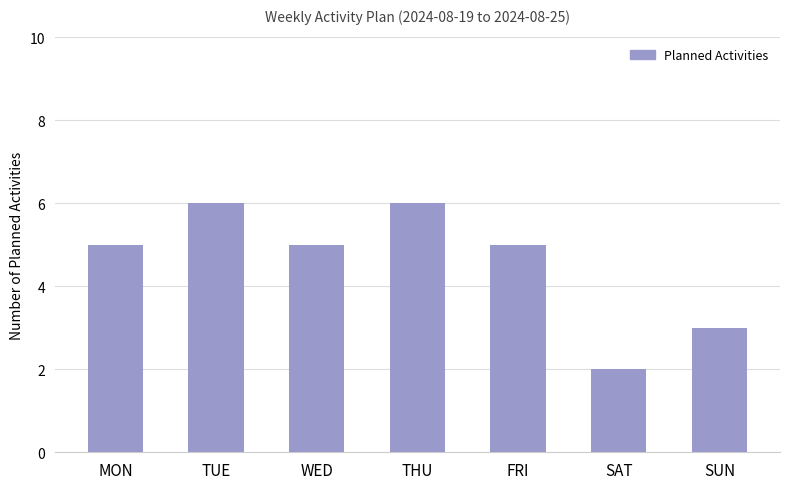

How many series are shown in this chart?

1